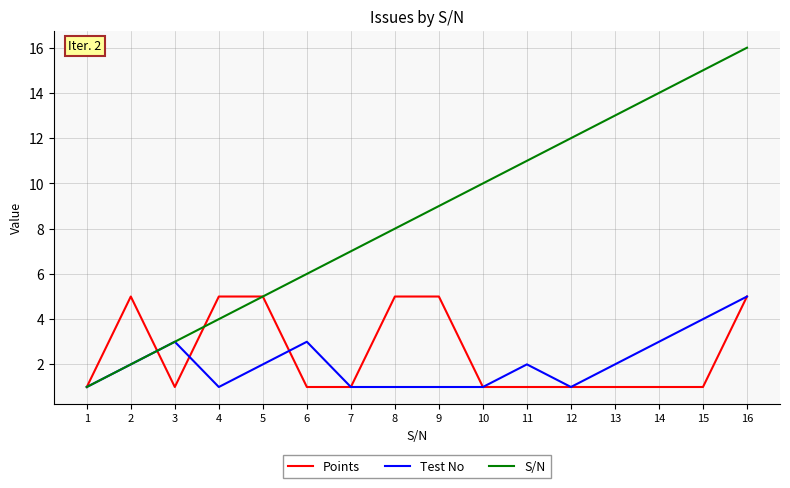

Is it true that Test No equals 0 at 10?

False